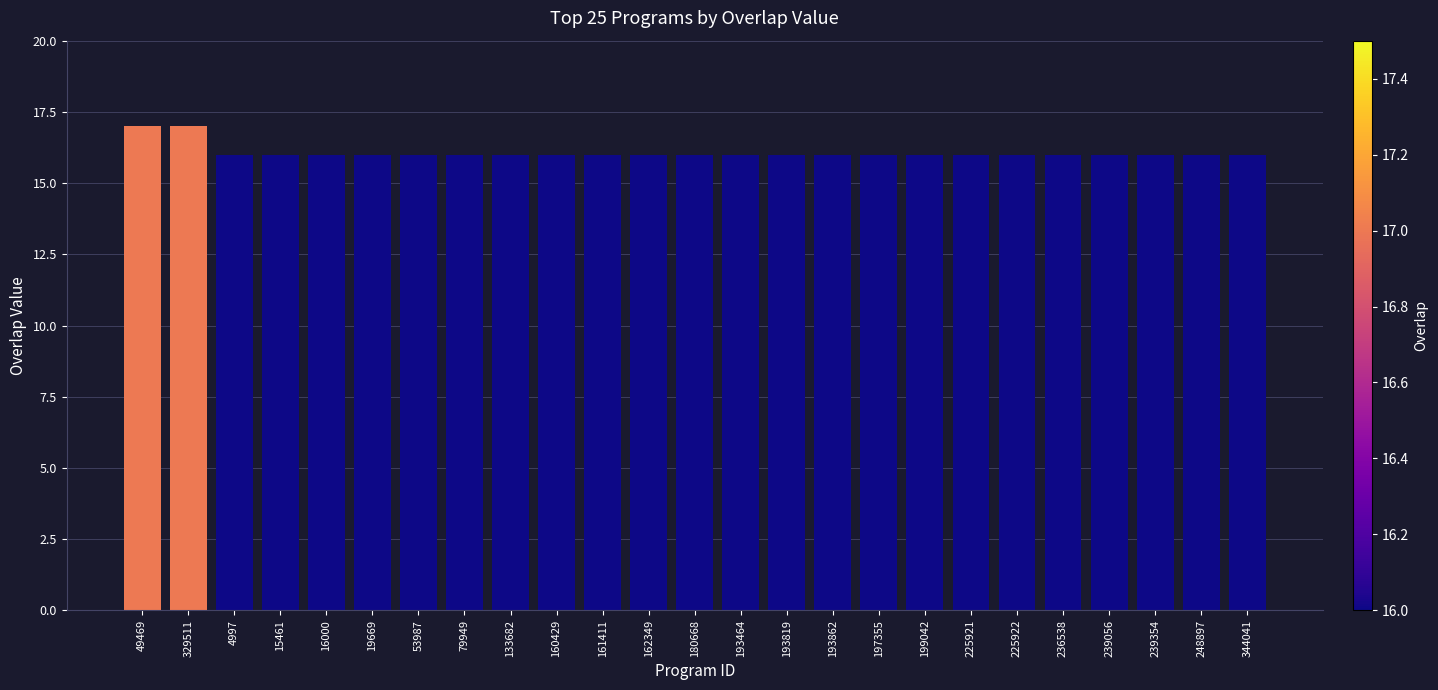

What is the minimum value shown in the chart?

16